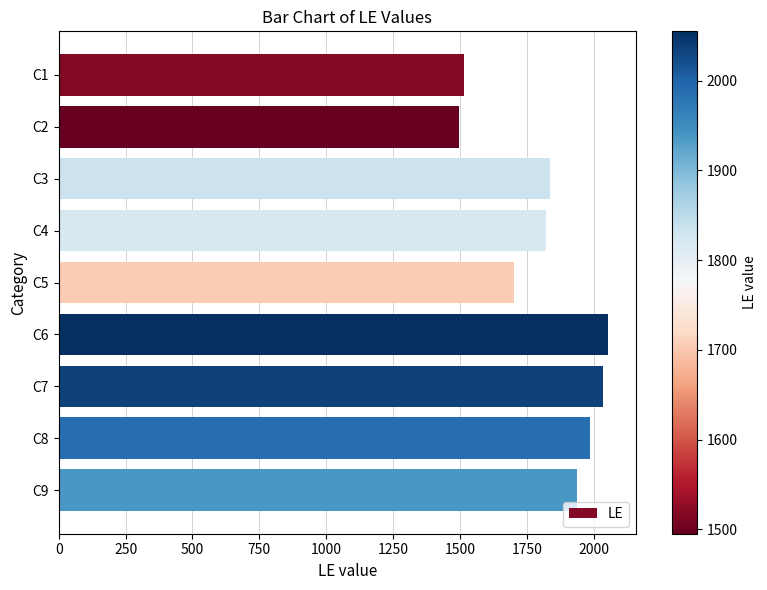

What is the difference between the maximum and minimum values?

560